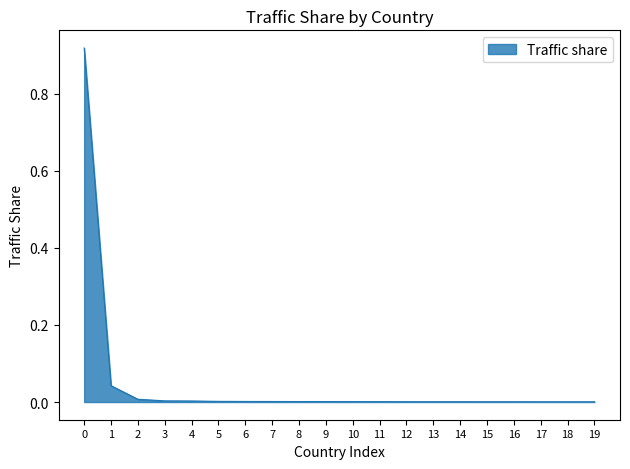

True or false: the data shows 0.0 at 16.

True